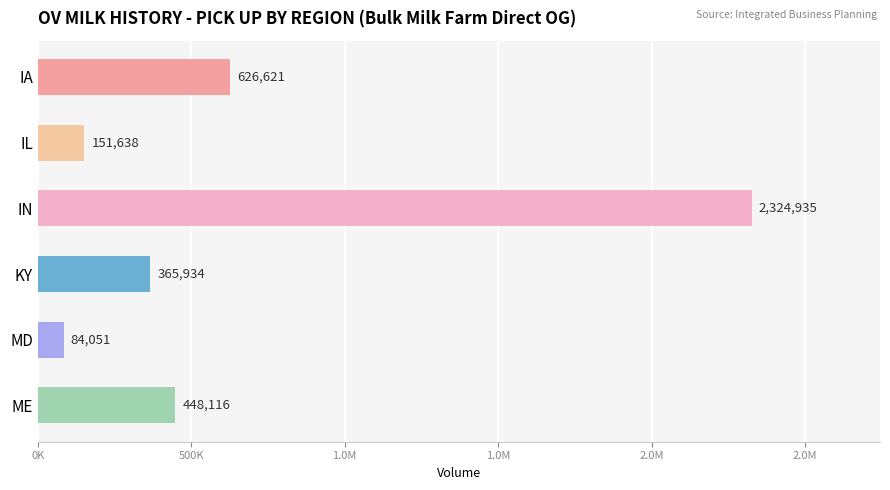

Does the chart contain any negative values?

No